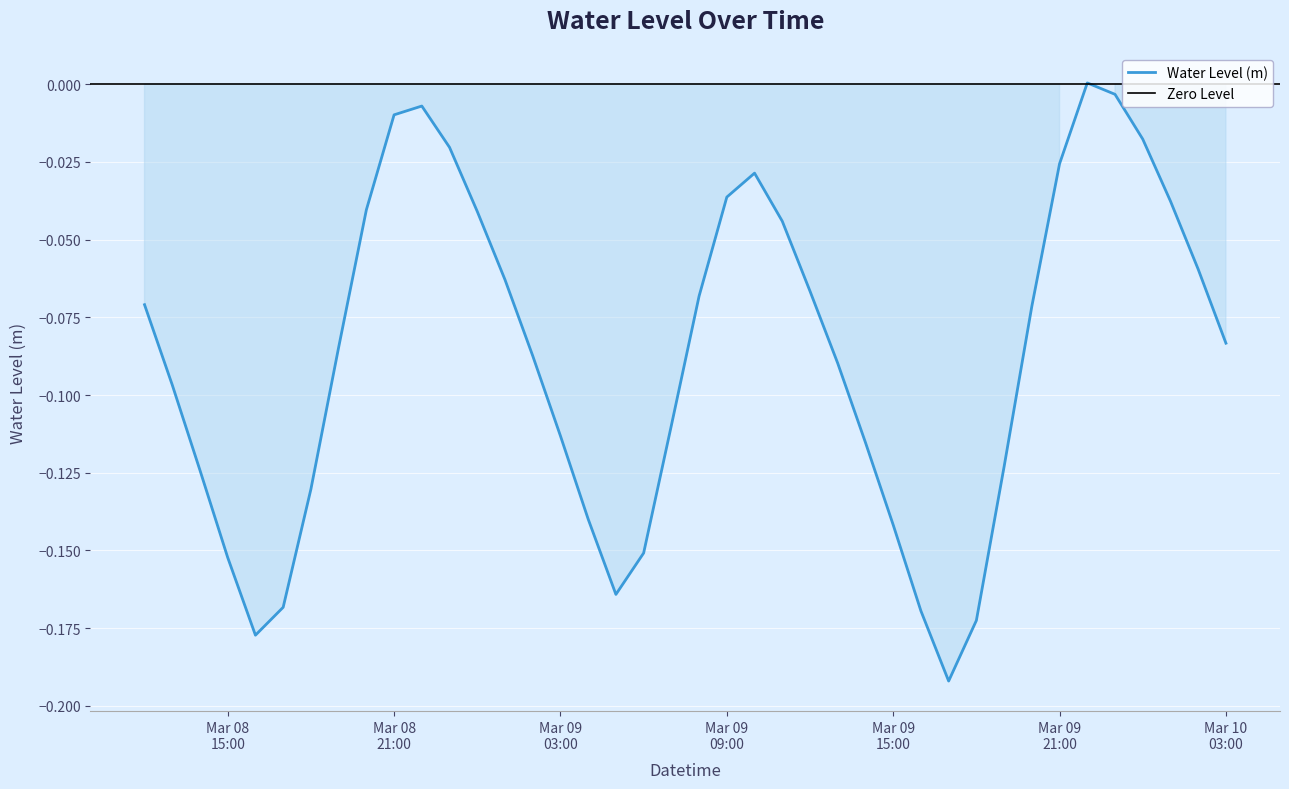

What is the label of the 12th point from the right?

2024-03-09 16:00:00